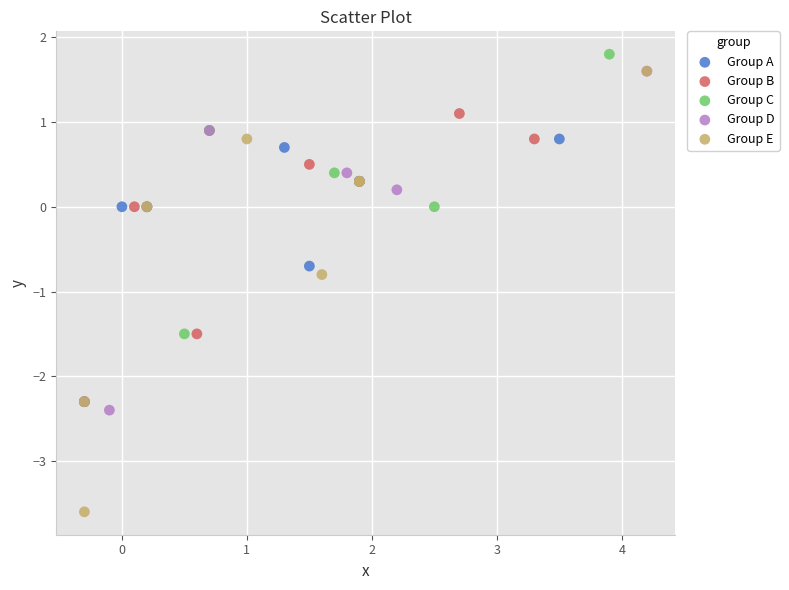

Which series reaches the minimum Y coordinate?

Group E